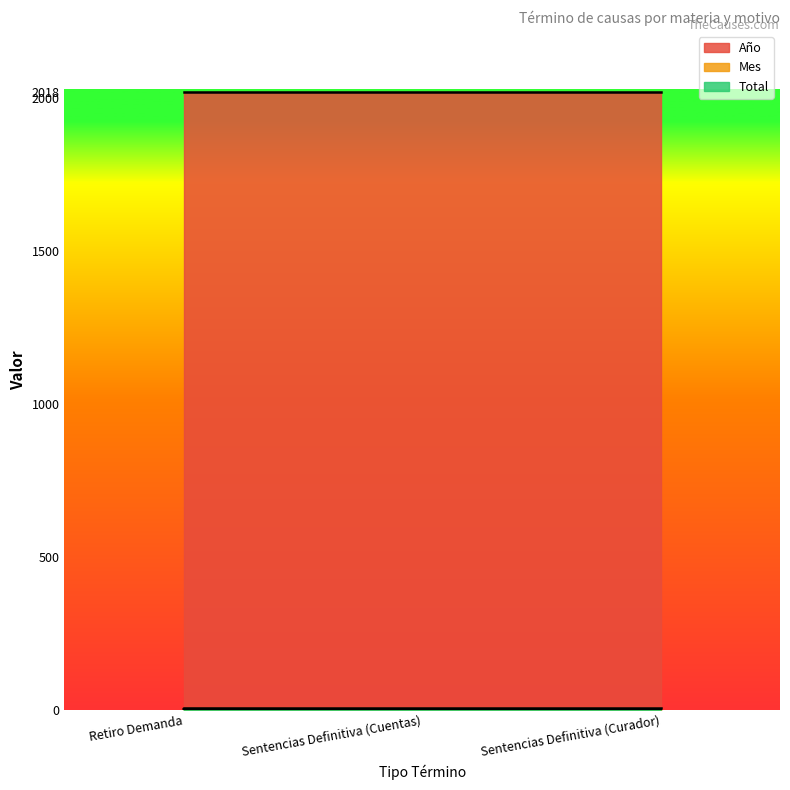

What is the sum of the Mes values at Sentencias Definitiva (Curador) and Retiro Demanda?

10